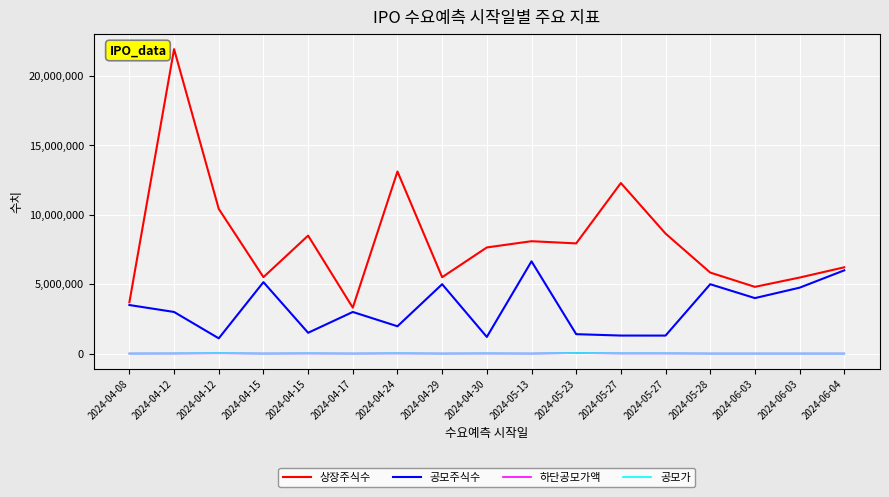

Is this an area chart (filled region under the line)?

No